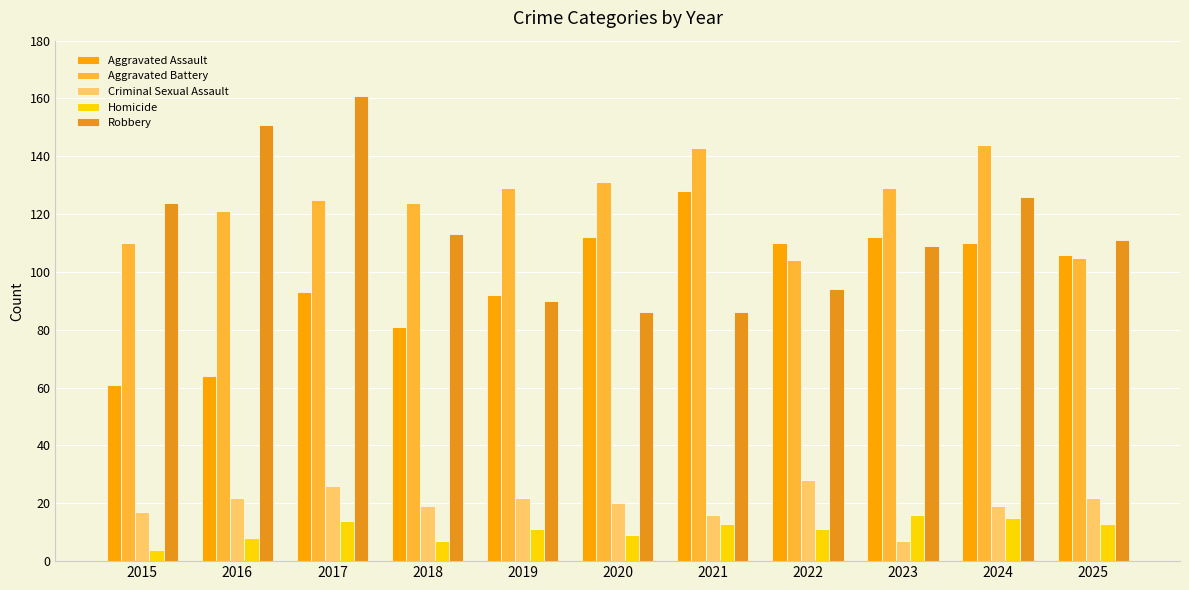

What are all the series names shown in the legend?

Aggravated Assault, Aggravated Battery, Criminal Sexual Assault, Homicide, Robbery